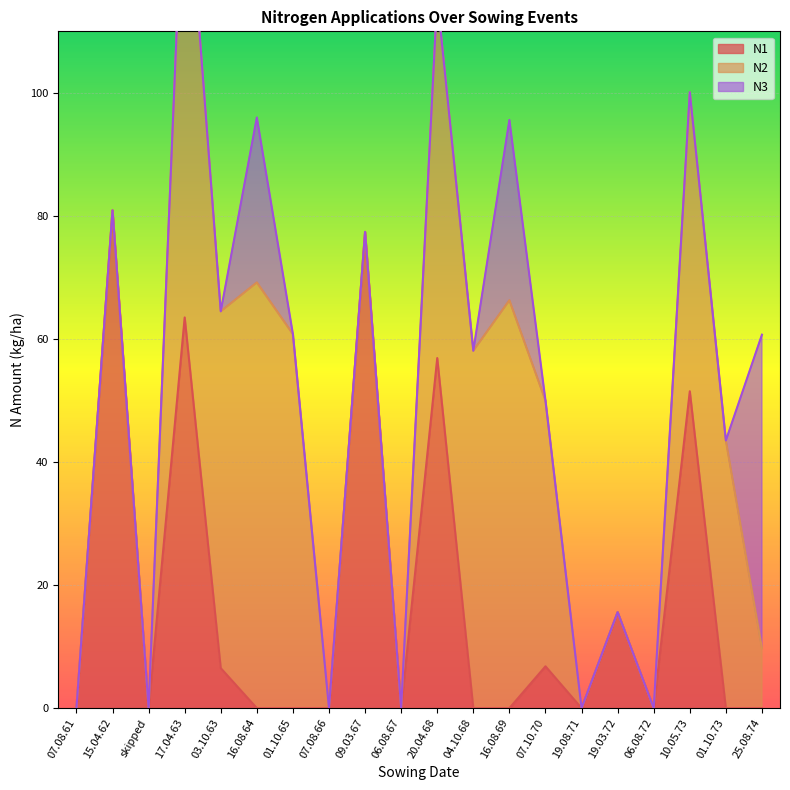

What are all the series names shown in the legend?

N1, N2, N3